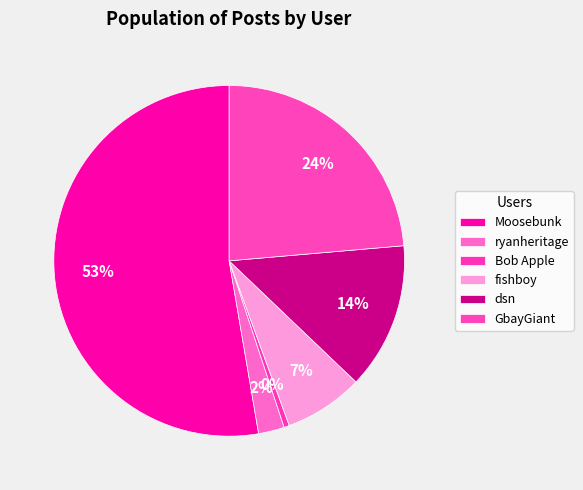

Count the number of slices in the pie.

6